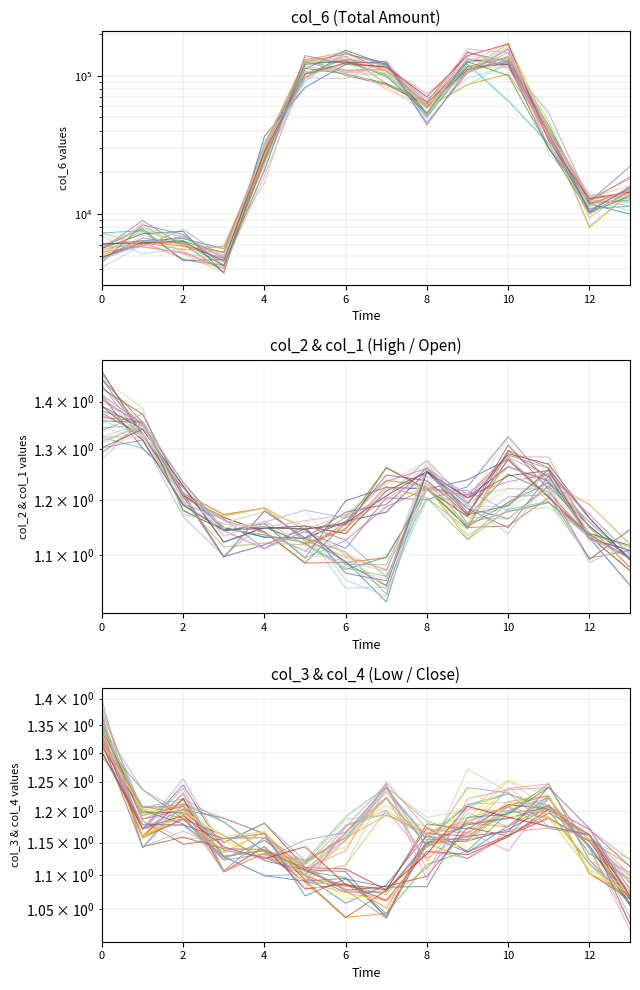

True or false: col_2 and col_6 cross at least once.

False